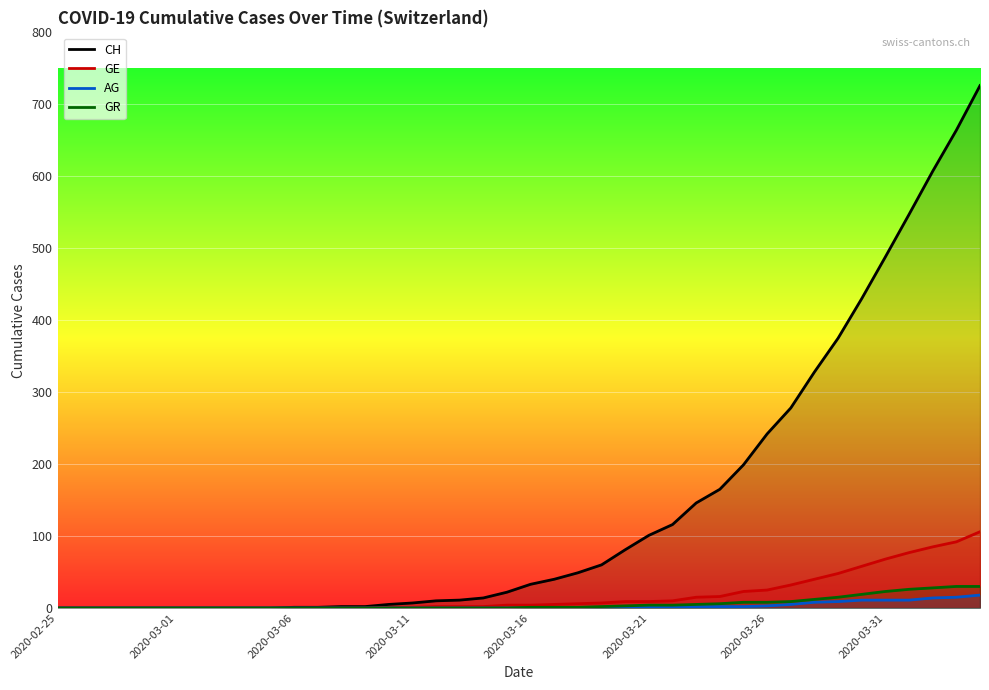

How many values in CH are above zero?

30